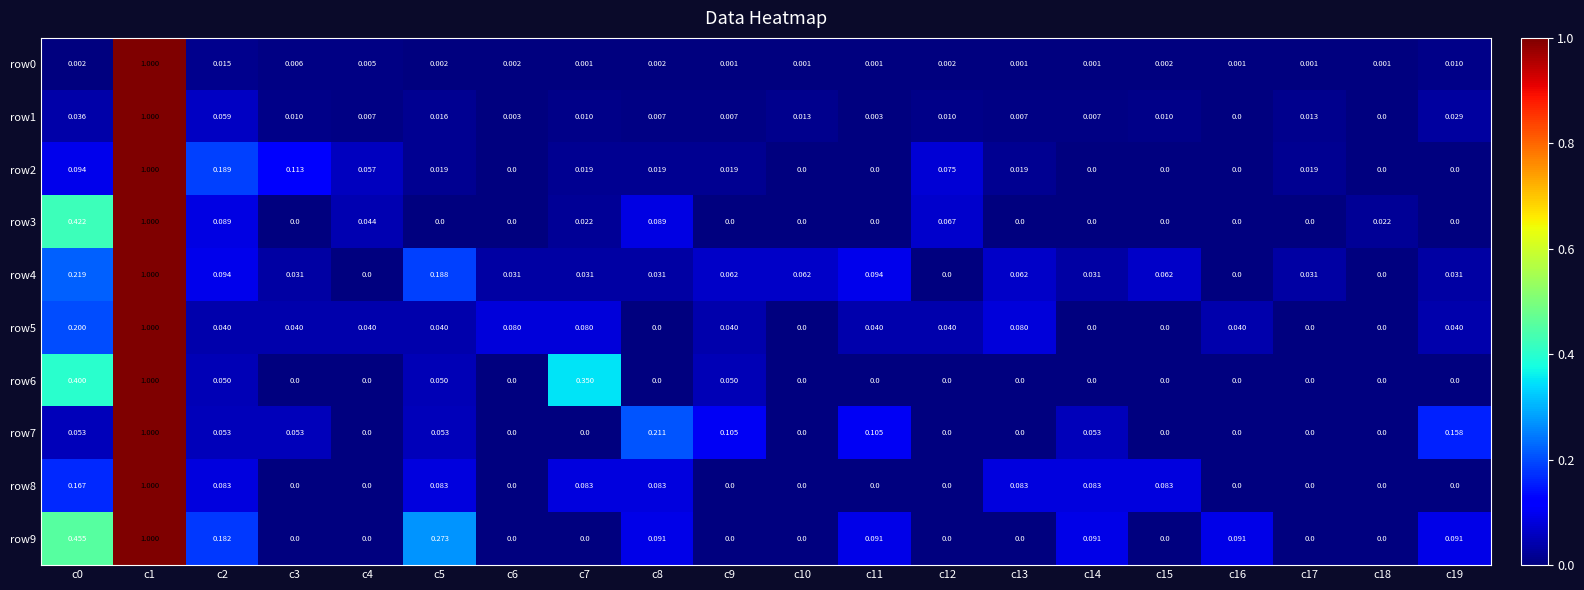

Is the value of row7 at c3 greater than the value of row9 at c3?

Yes